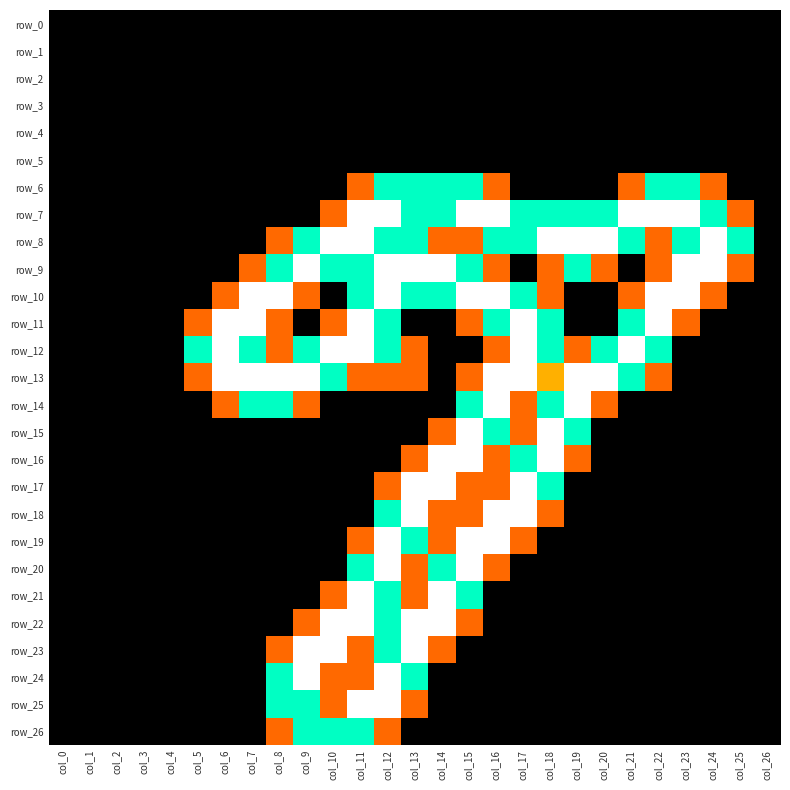

Read the row_17 value at col_13.

2.0